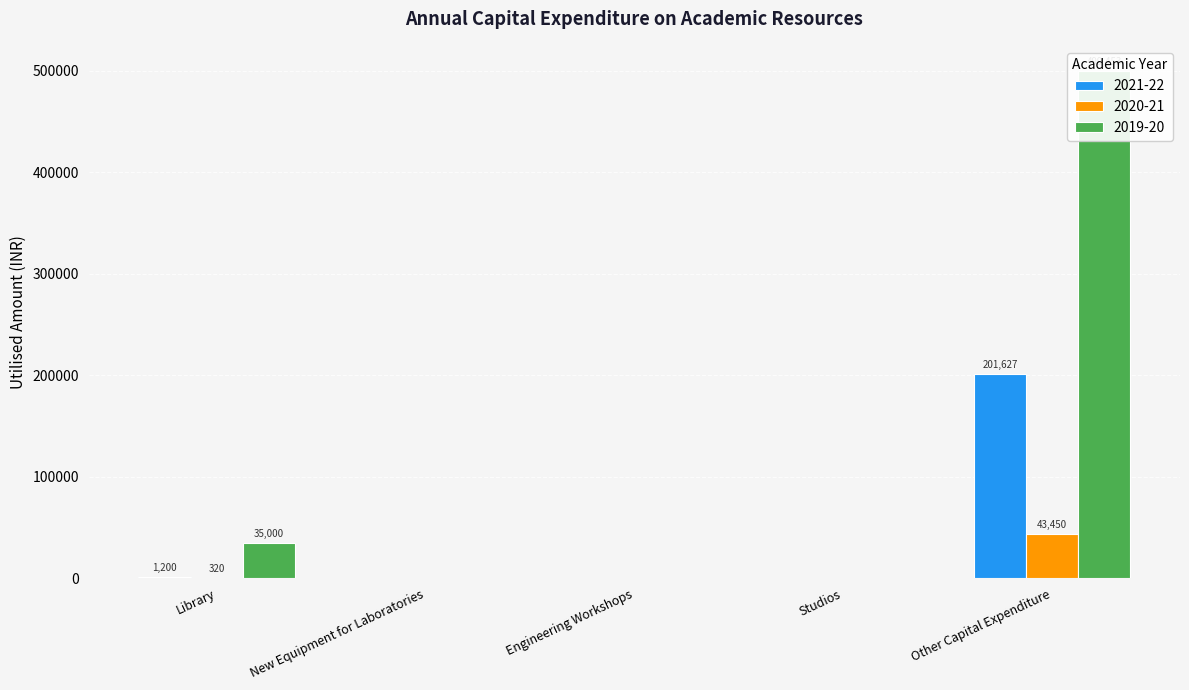

Rank the series by their average value, from highest to lowest.

2019-20, 2021-22, 2020-21